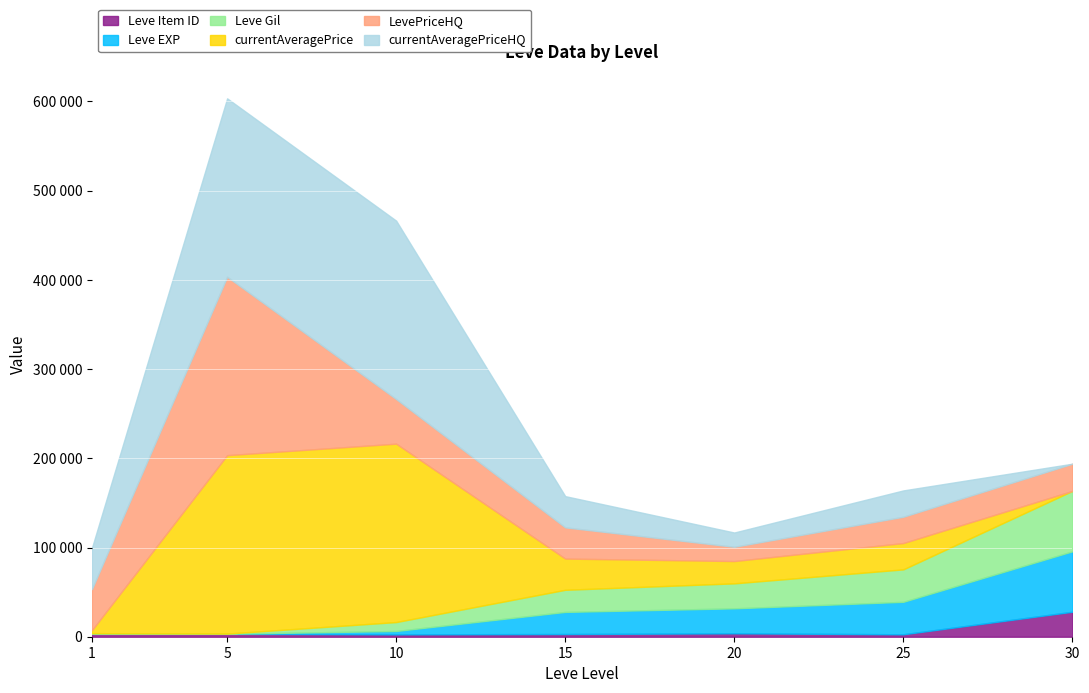

What is the difference between the maximum and minimum values in the Leve Item ID series?

25332